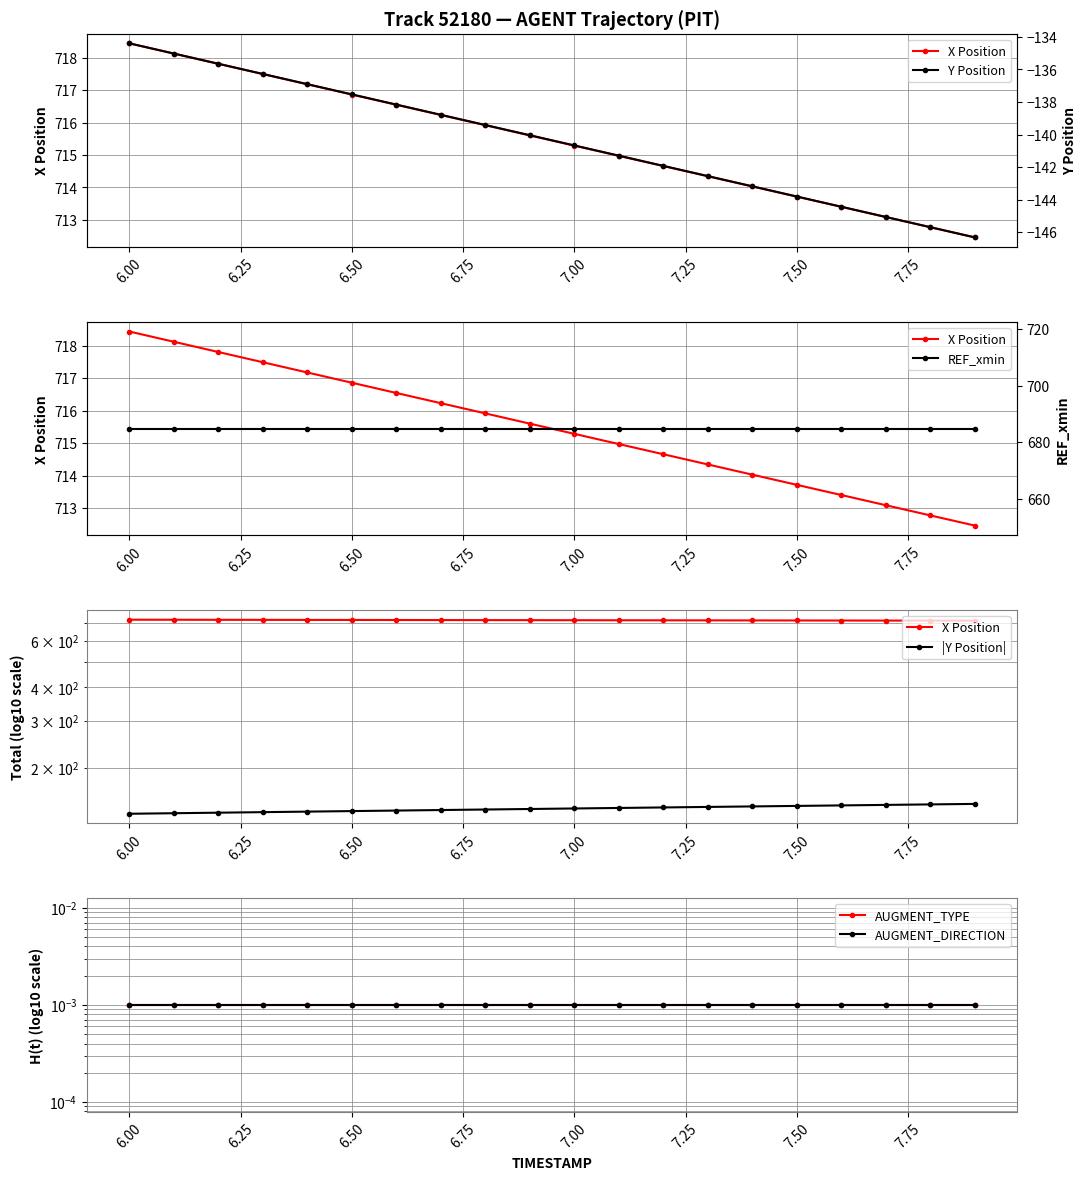

The value of |Y Position| at 7.50 is 143.8. True or false?

True